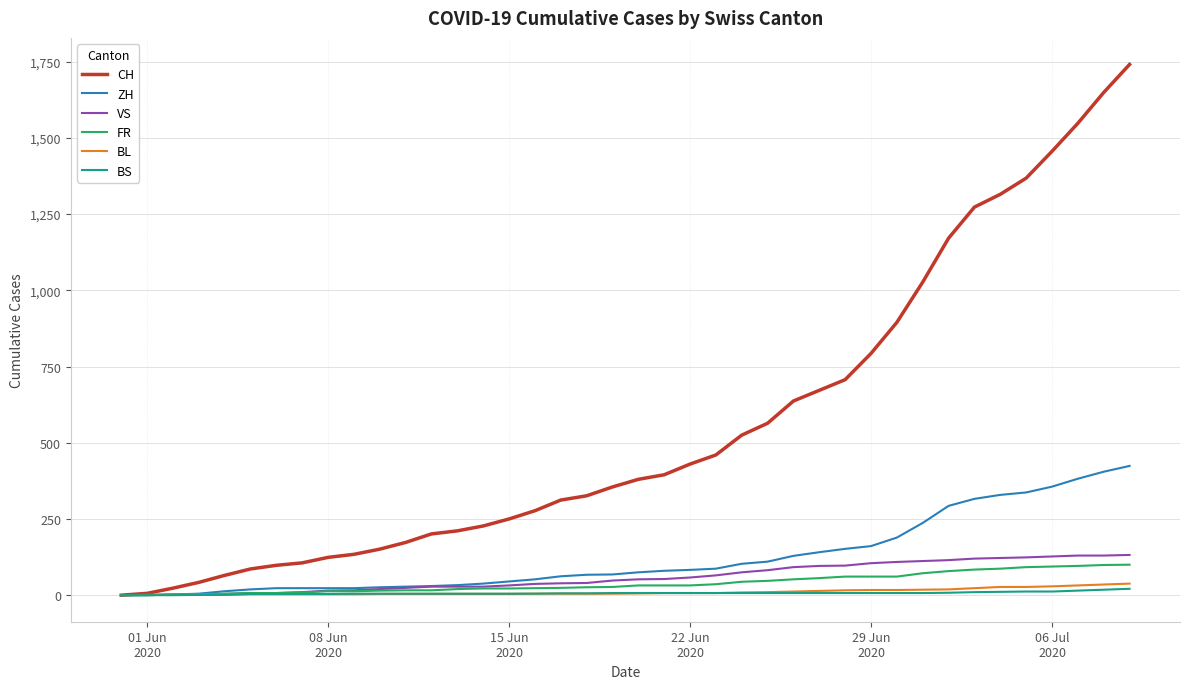

Which series has the largest range (max minus min)?

CH